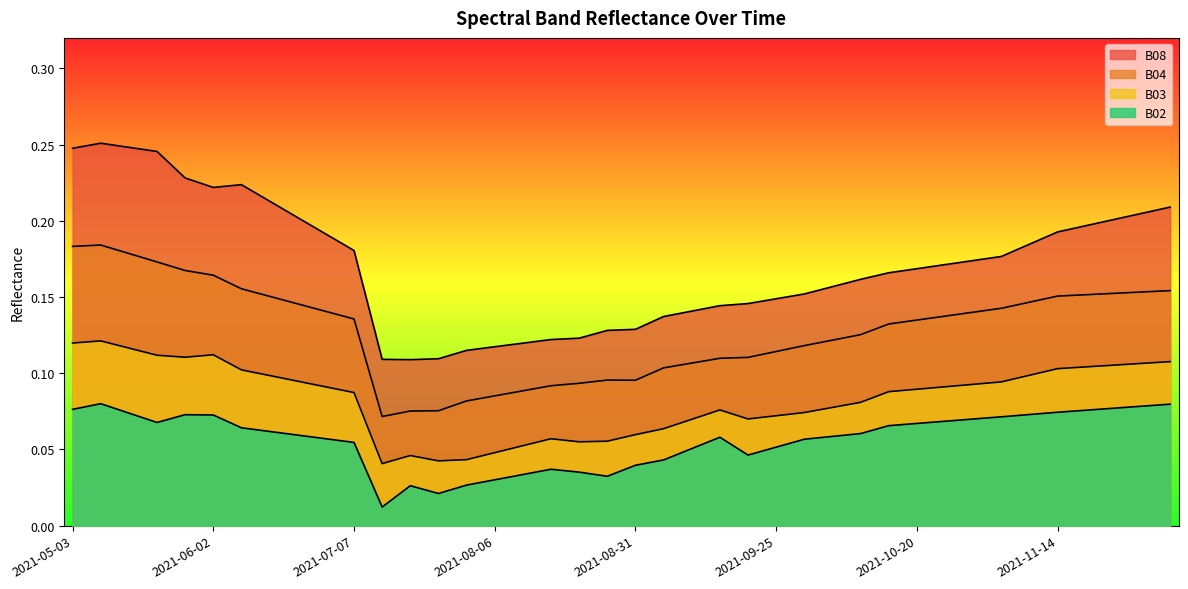

The B03 series shows 0.1 at 2021-09-10. True or false?

True